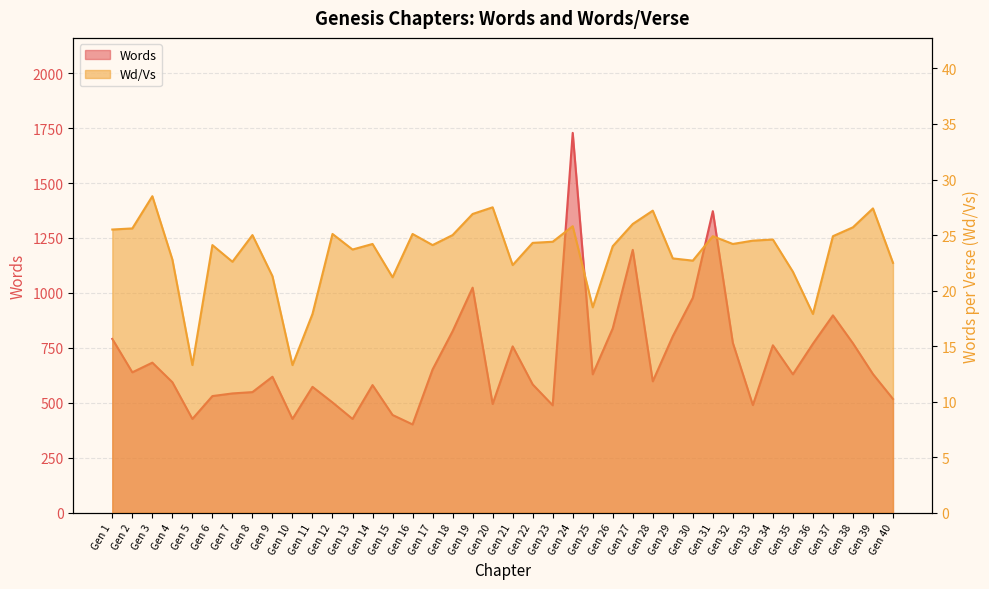

True or false: Words and Wd/Vs cross at least once.

False